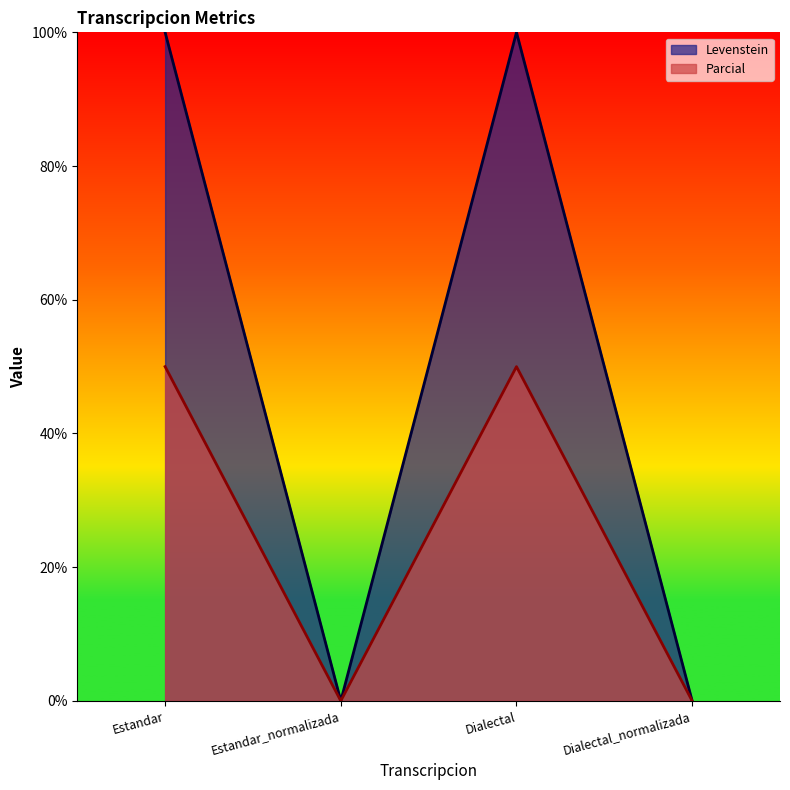

What is the total value across all series at Dialectal?

150